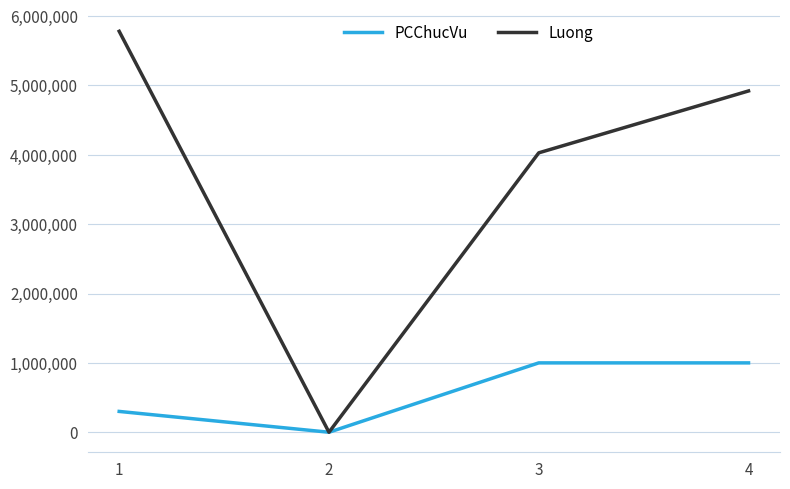

How many series are shown in this chart?

2